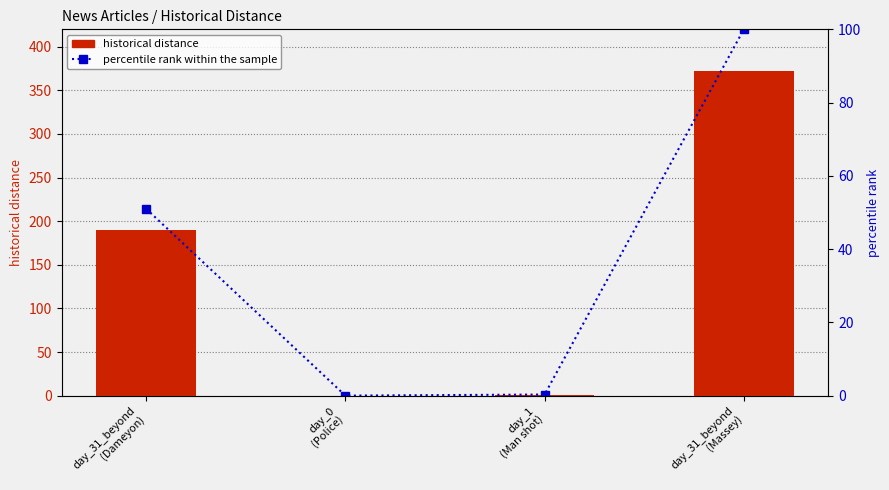

What is the sum of all percentile rank within the sample values?

151.3